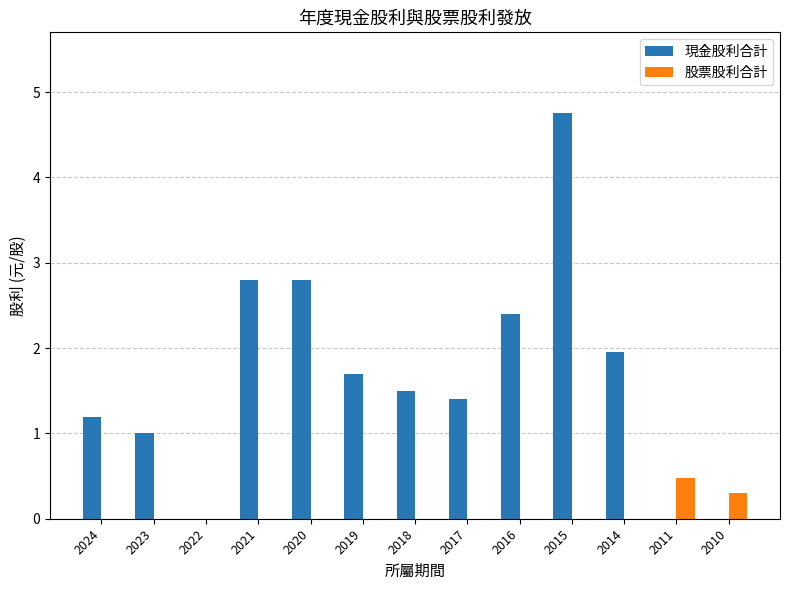

Count the number of categories in the chart.

13